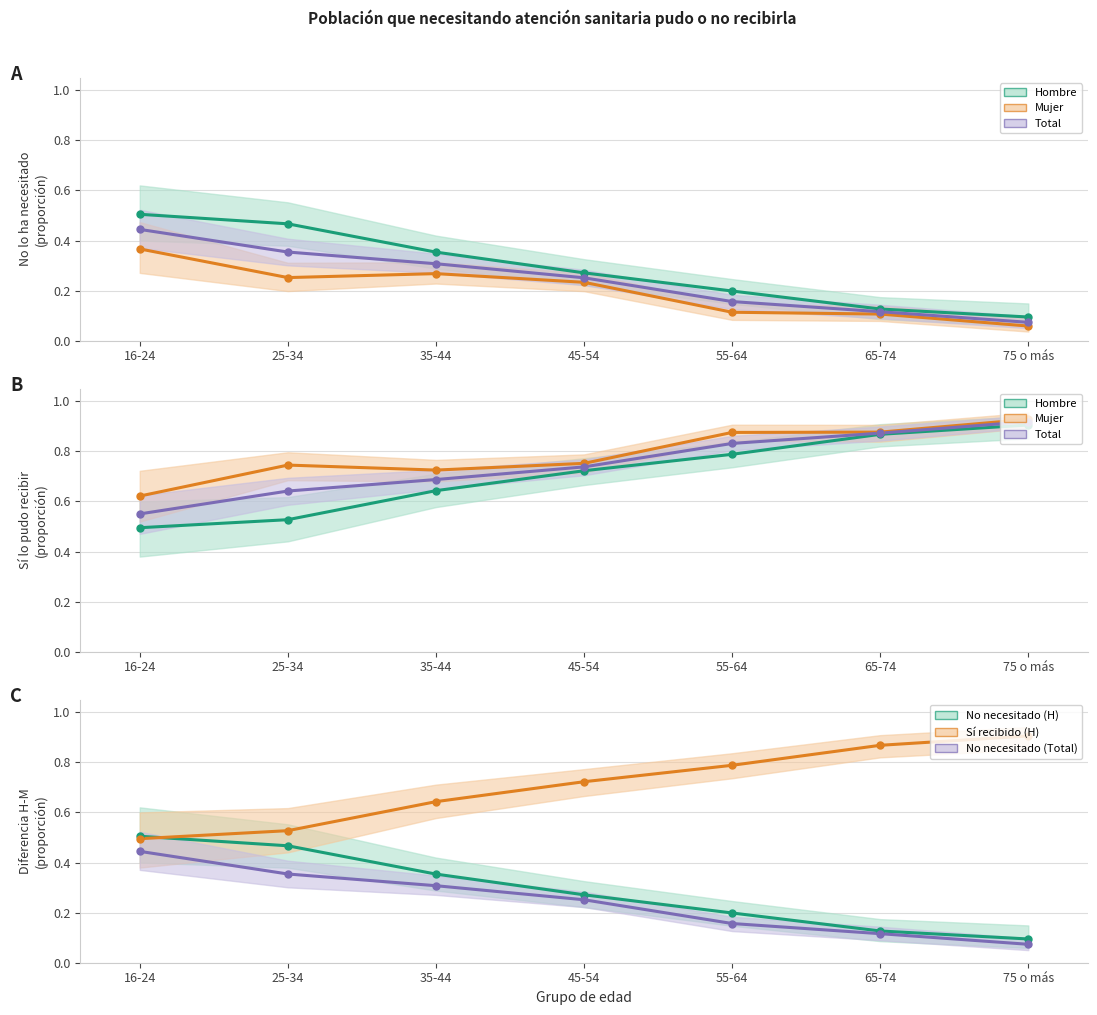

What is the value of the Total point at the 5th from the left?

0.8